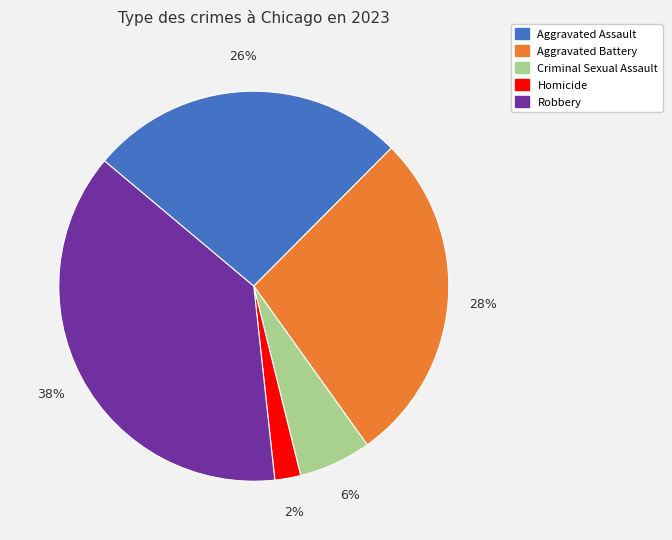

To the nearest percent, what is the average slice percentage?

20%